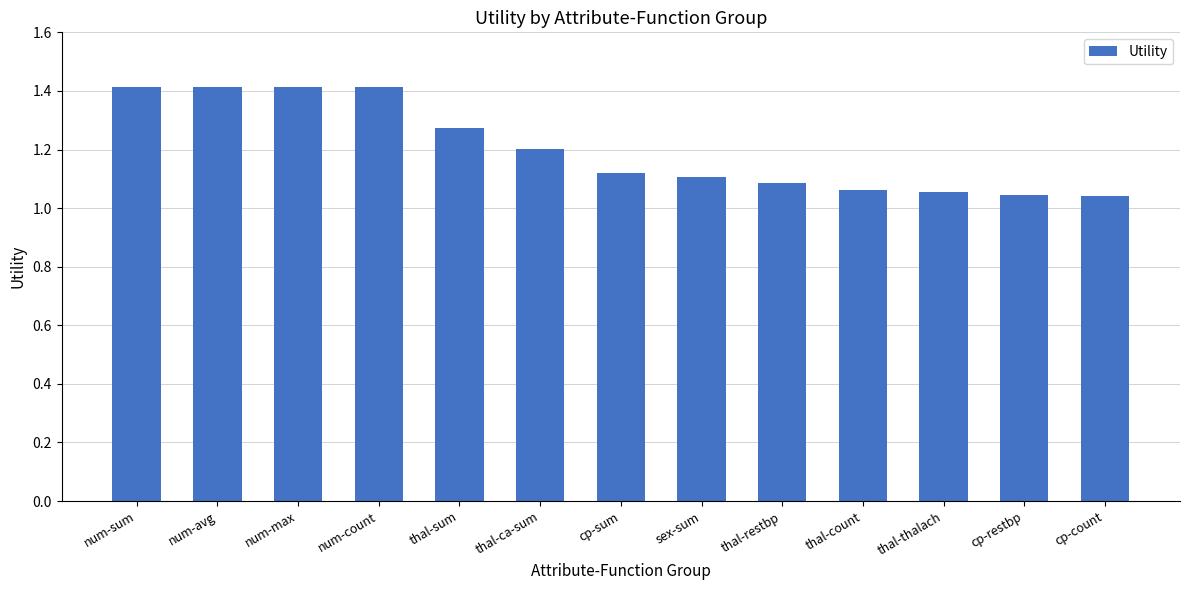

Does the chart contain stacked bars?

No